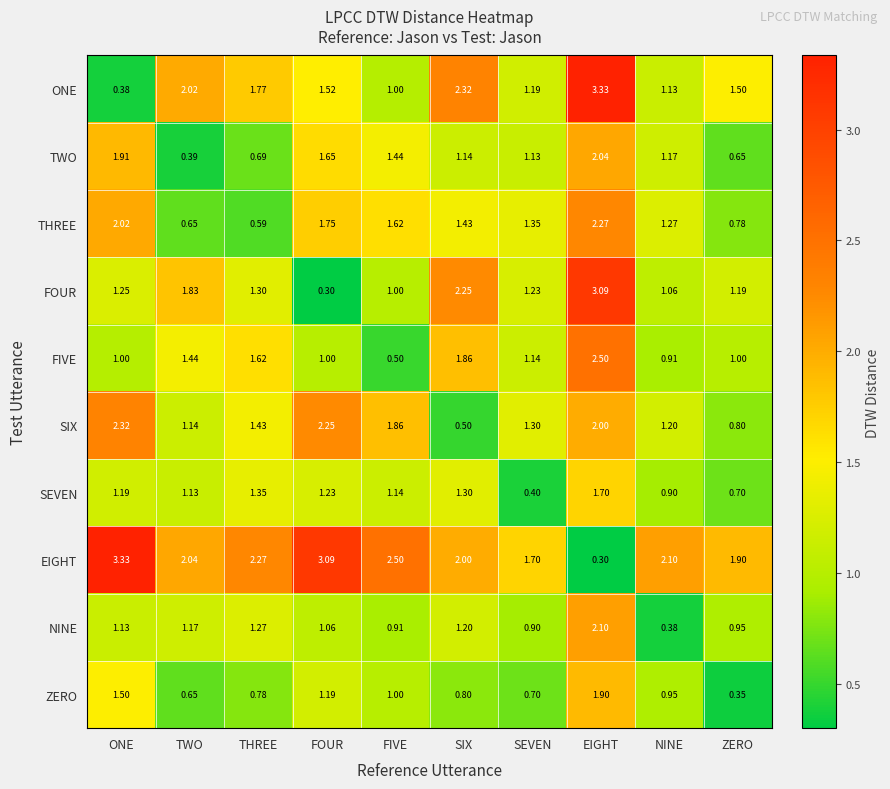

Rank the categories by ONE value from lowest to highest.

ONE, FIVE, NINE, SEVEN, ZERO, FOUR, THREE, TWO, SIX, EIGHT